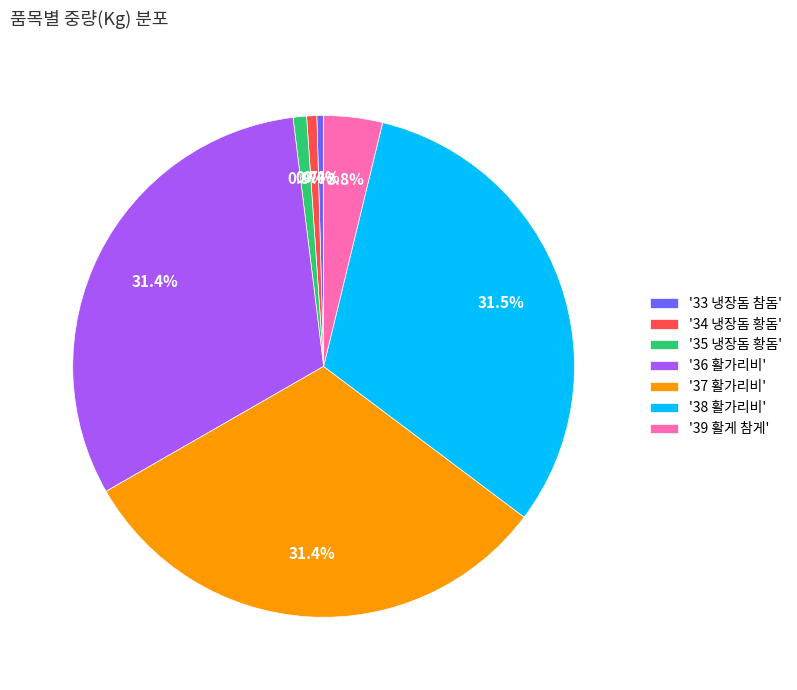

To the nearest percent, what is the difference between the largest and smallest slice percentages?

31%